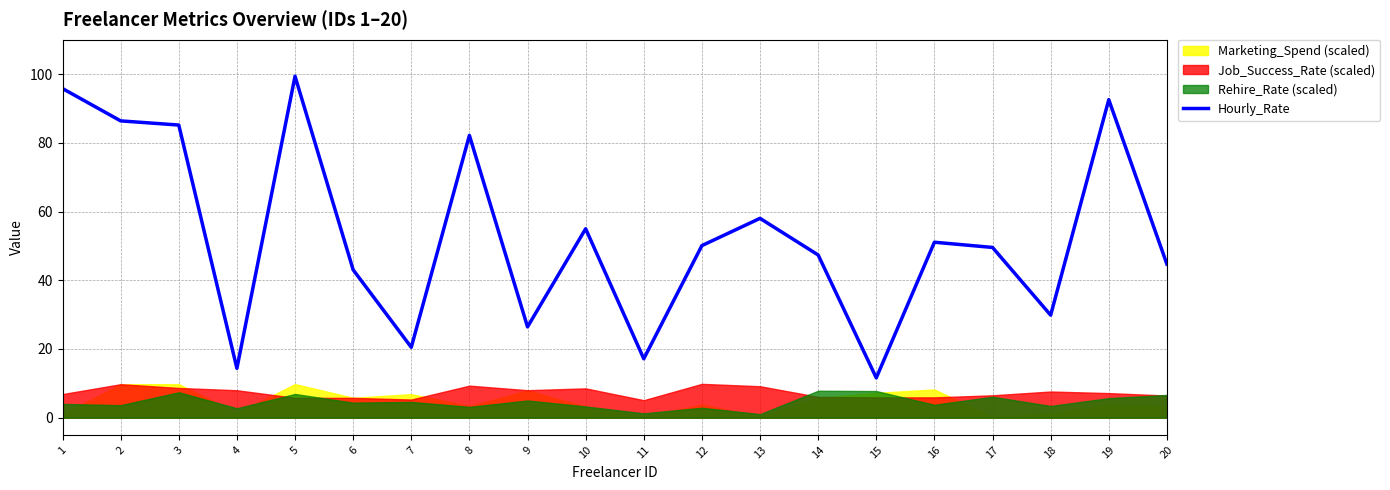

What value does the data have at 6?

43.0